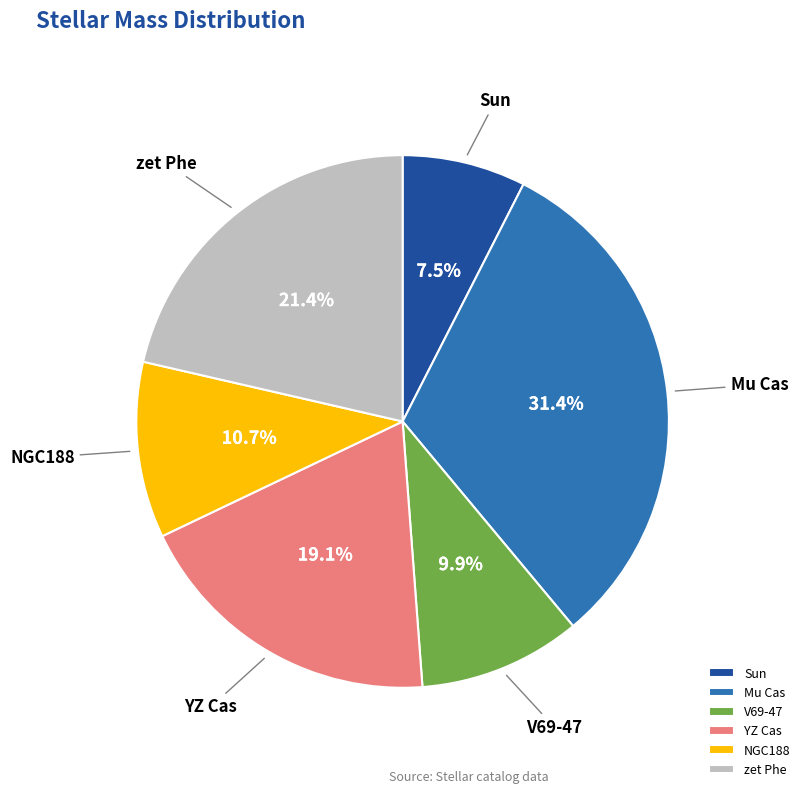

Which slice is the largest?

Mu Cas